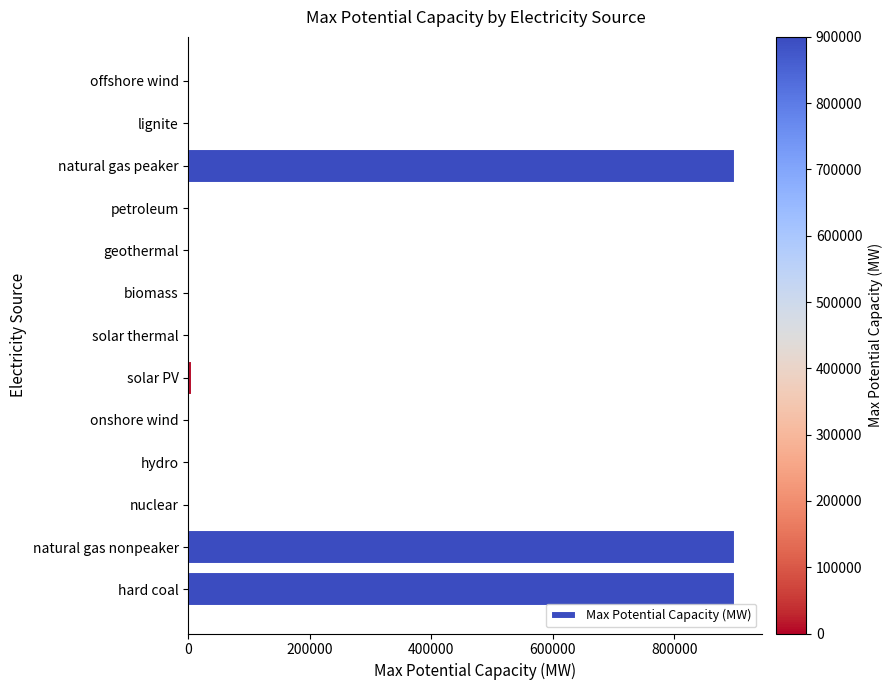

How many distinct data groups are displayed?

1